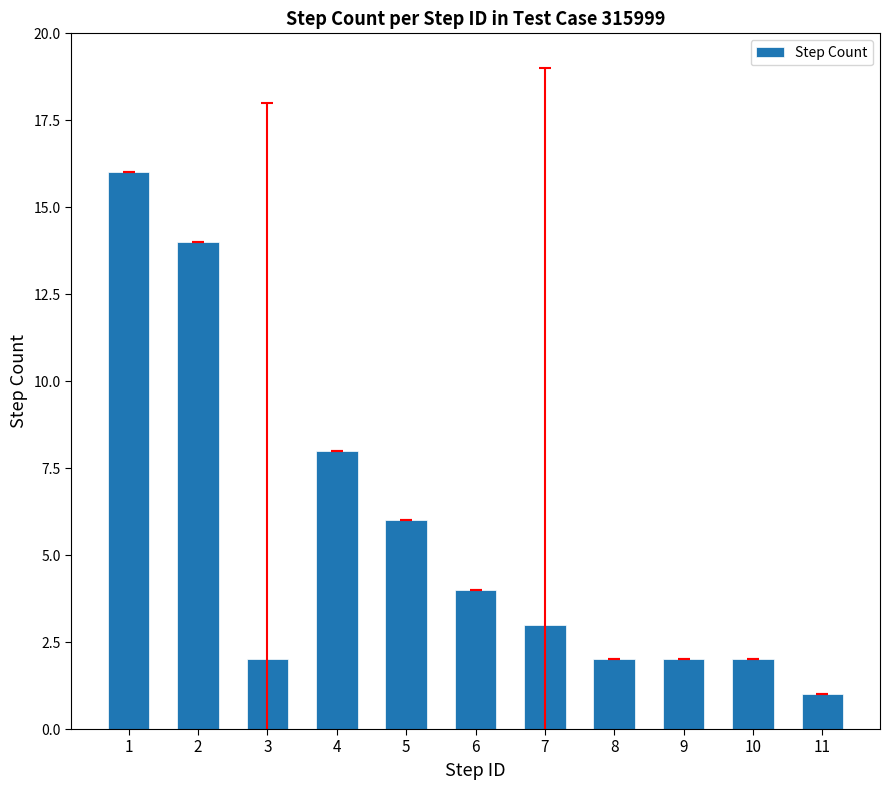

What is the ratio of the value at 3 to the value at 6?

0.5